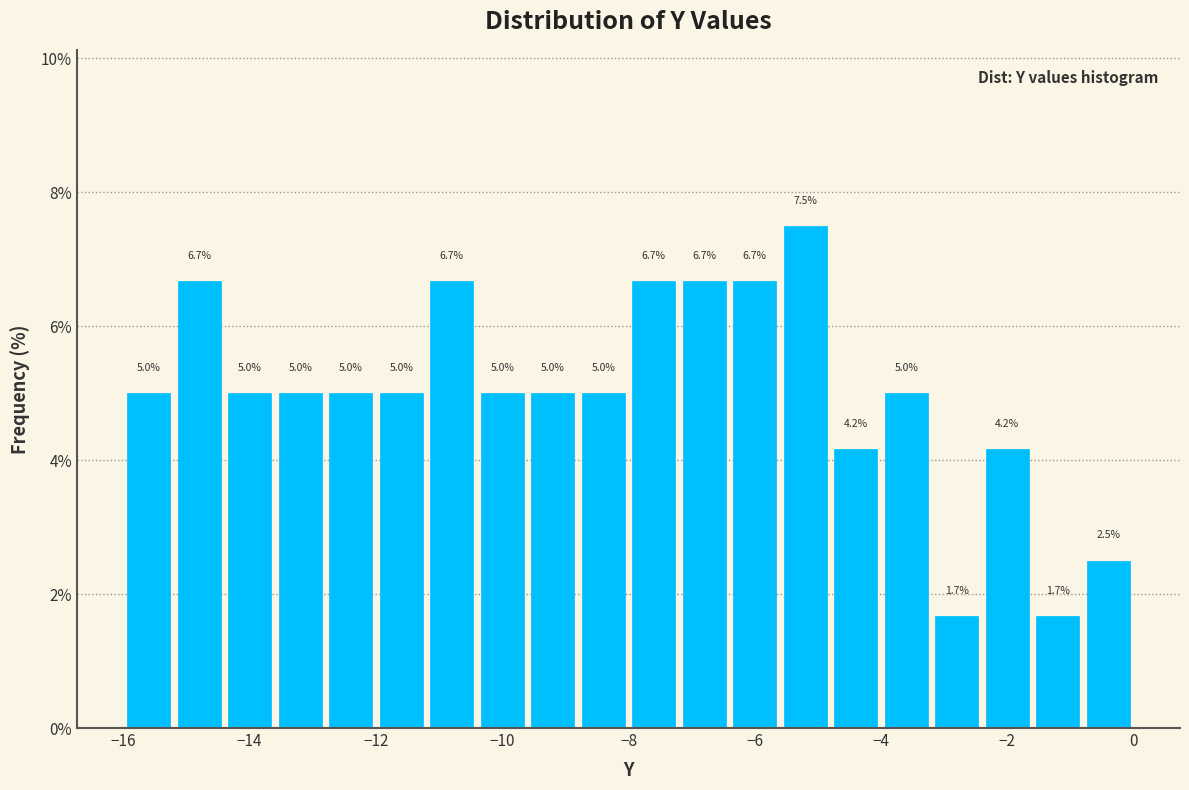

What is the height of the bar covering -13.6 to -12.8 on the x-axis?

5.0